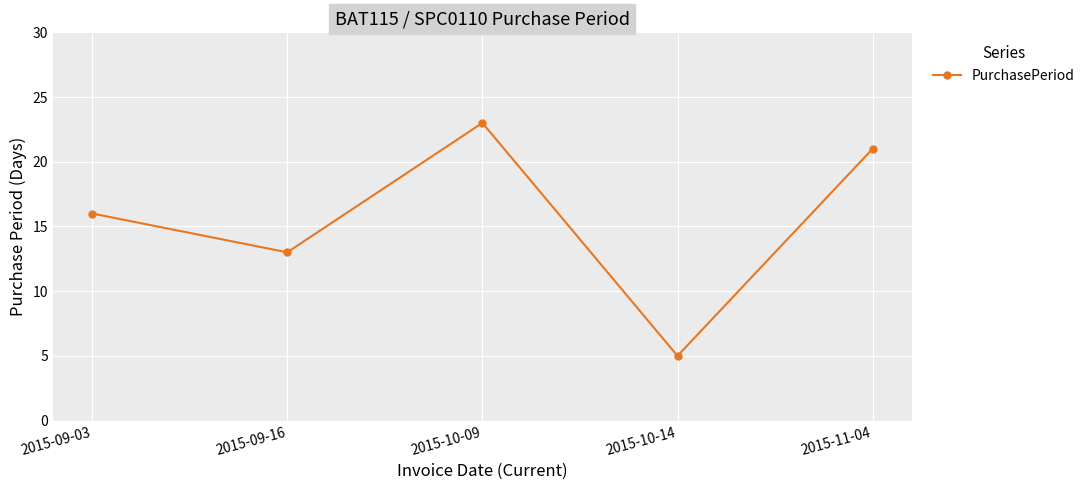

List the labels in order of value, largest first.

2015-10-09, 2015-11-04, 2015-09-03, 2015-09-16, 2015-10-14